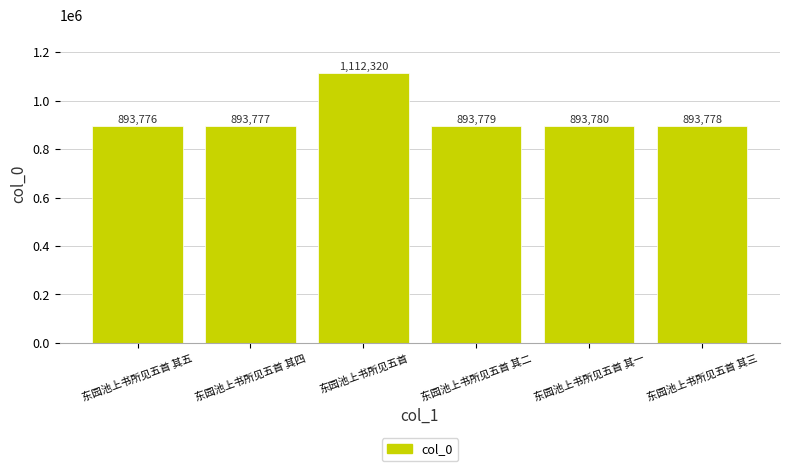

Reading left to right, transcribe all the data shown in this chart.

东园池上书所见五首 其五=893776	东园池上书所见五首 其四=893777	东园池上书所见五首=1112320	东园池上书所见五首 其二=893779	东园池上书所见五首 其一=893780	东园池上书所见五首 其三=893778